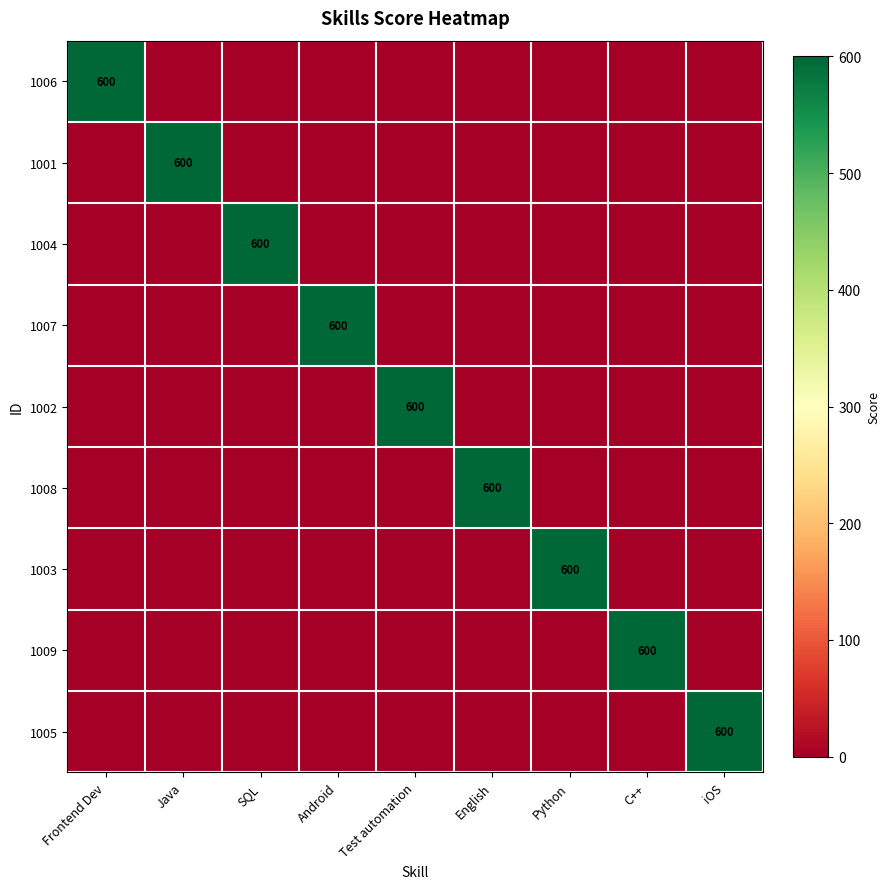

True or false: 1002 has a value of 600 at Test automation.

True